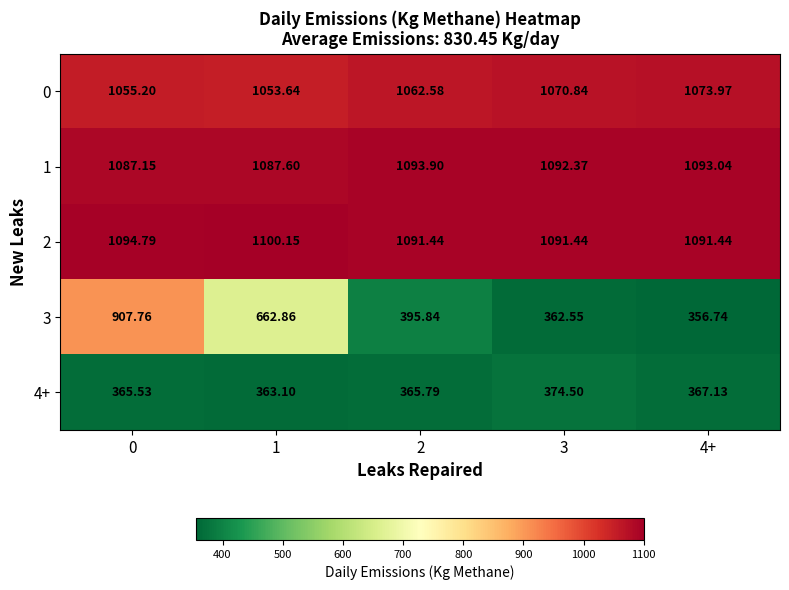

What is the minimum value shown in the chart?

356.7